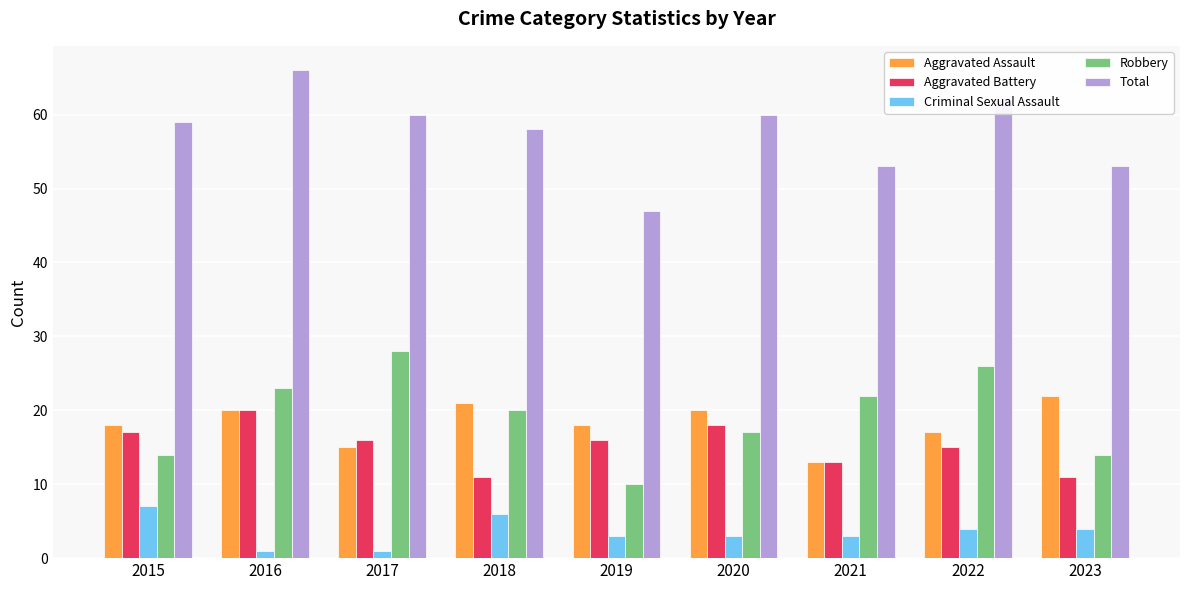

Which series has the largest total across all categories?

Total